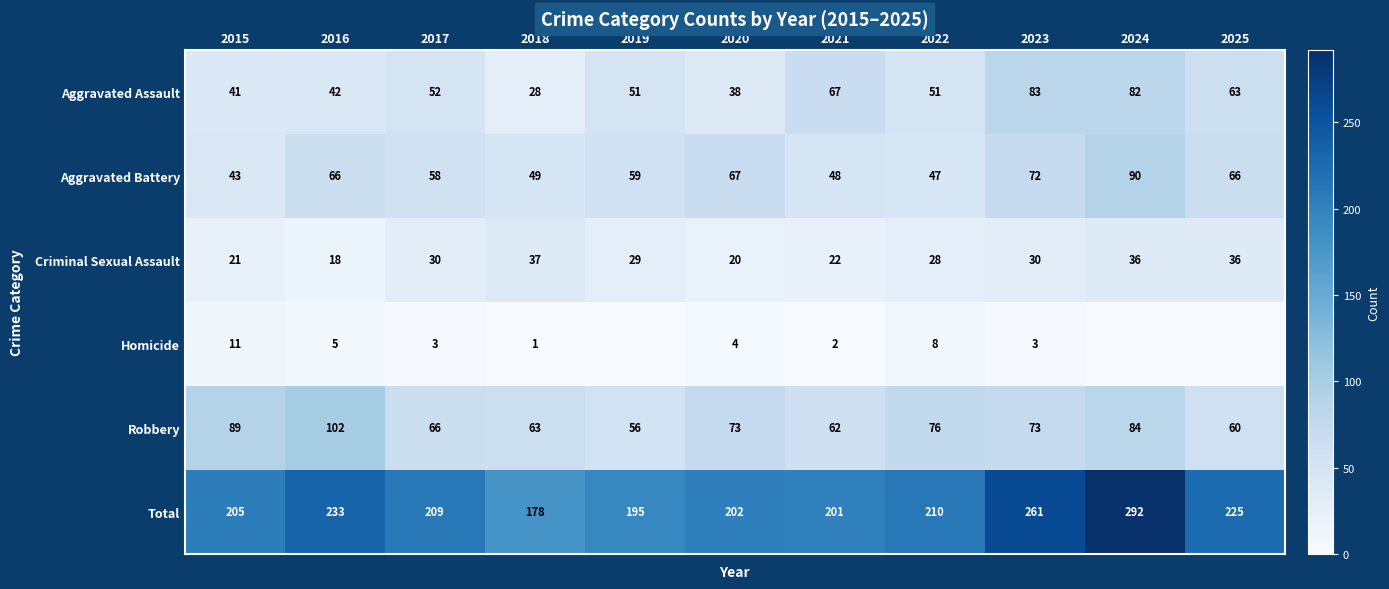

Where does the Aggravated Battery series first go above 59?

2016